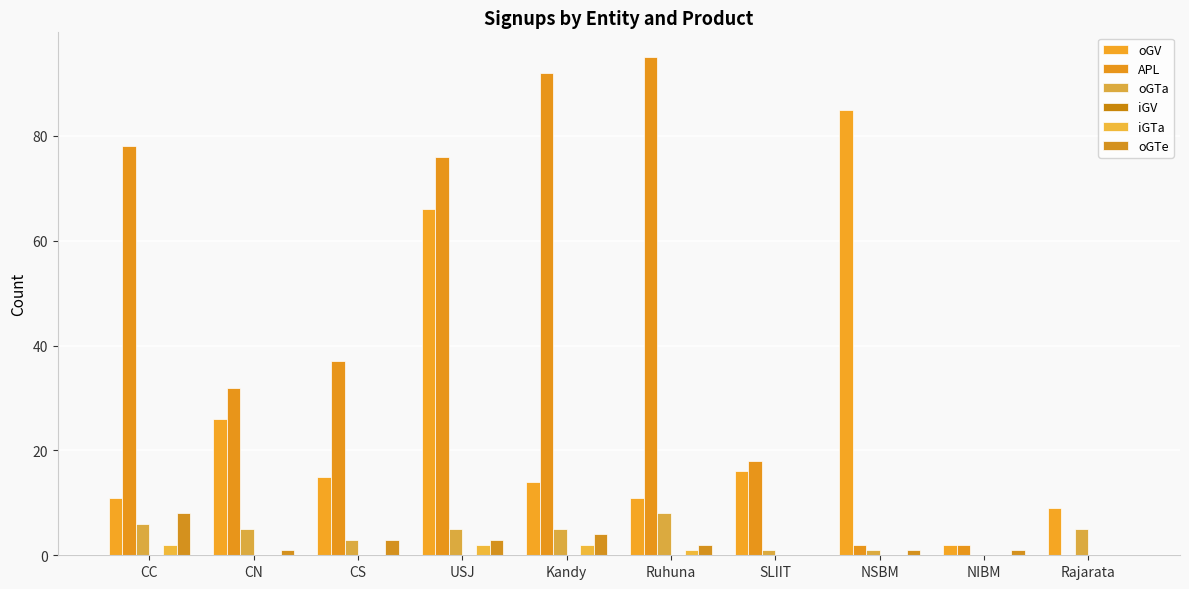

How many series are shown in this chart?

5